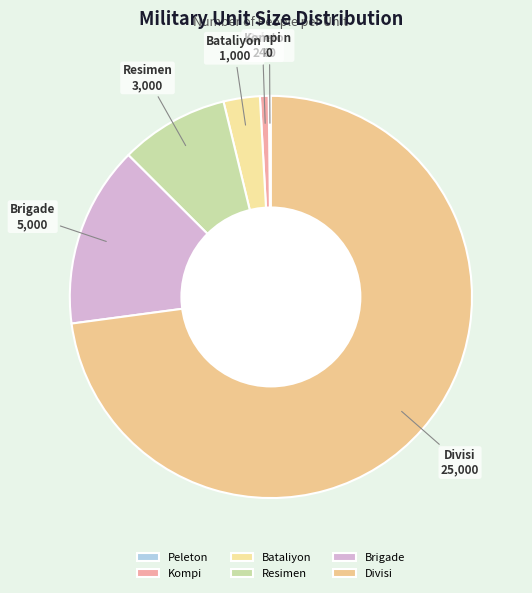

What is the largest slice in the pie chart?

Divisi